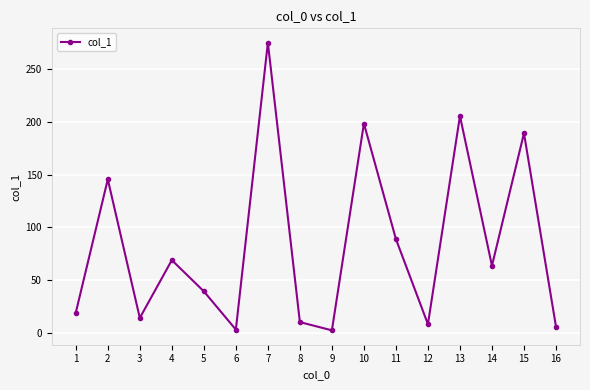

What is the change in value from 9 to 10?

+195.6